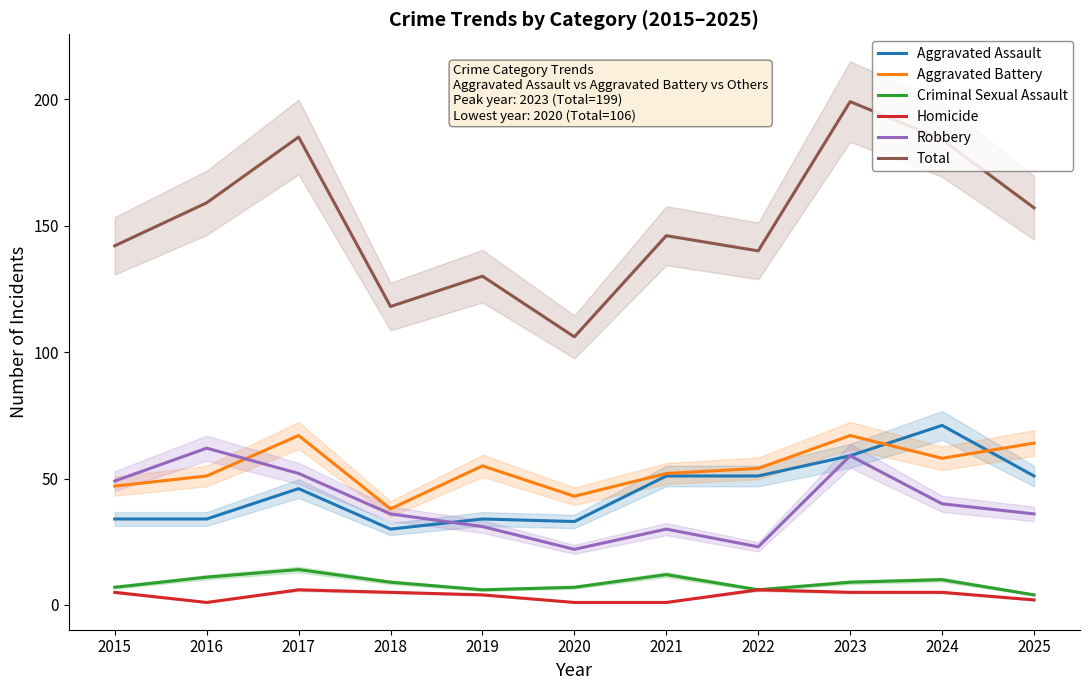

How many Aggravated Battery values are between 47 and 64?

7